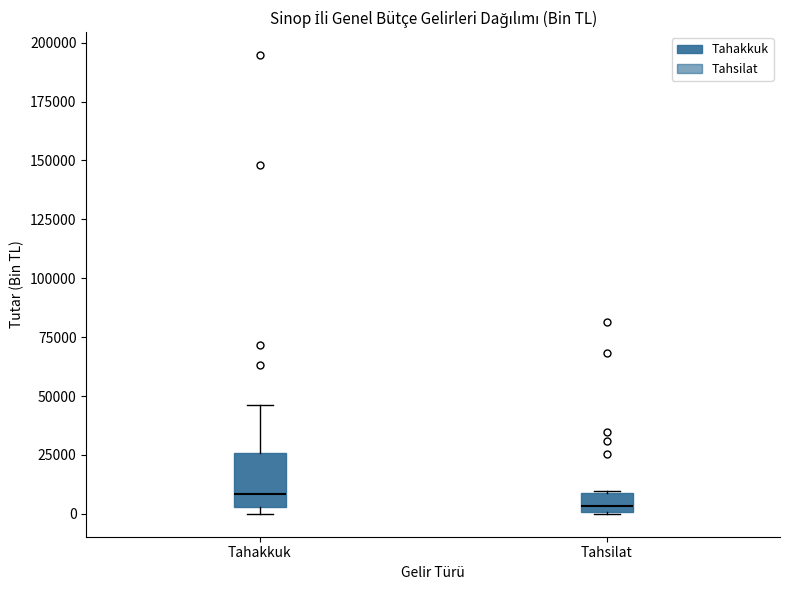

Reading left to right, read every box against the y-axis: the position of its median line, the range the box covers, and the ends of its whiskers. The values are not printed on the chart, so give them approximately, as read against the axis.

Tahakkuk: median 10000, box 5000 to 25000, whiskers 0 to 45000
Tahsilat: median 5000, box 0 to 10000, whiskers 0 to 10000